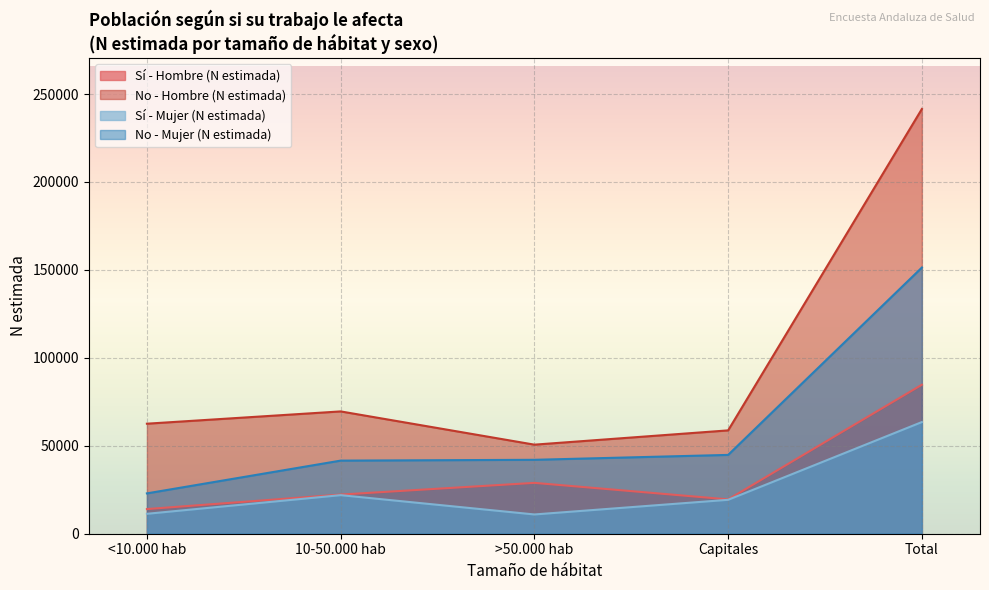

Reading left to right, transcribe all the data shown in this chart.

Sí - Hombre (N estimada): <10.000 hab=14019	10-50.000 hab=22260	>50.000 hab=28916	Capitales=19524	Total=84720
No - Hombre (N estimada): <10.000 hab=62561	10-50.000 hab=69546	>50.000 hab=50641	Capitales=58757	Total=241505
Sí - Mujer (N estimada): <10.000 hab=11326	10-50.000 hab=21932	>50.000 hab=10953	Capitales=19282	Total=63492
No - Mujer (N estimada): <10.000 hab=22936	10-50.000 hab=41566	>50.000 hab=42026	Capitales=44814	Total=151343